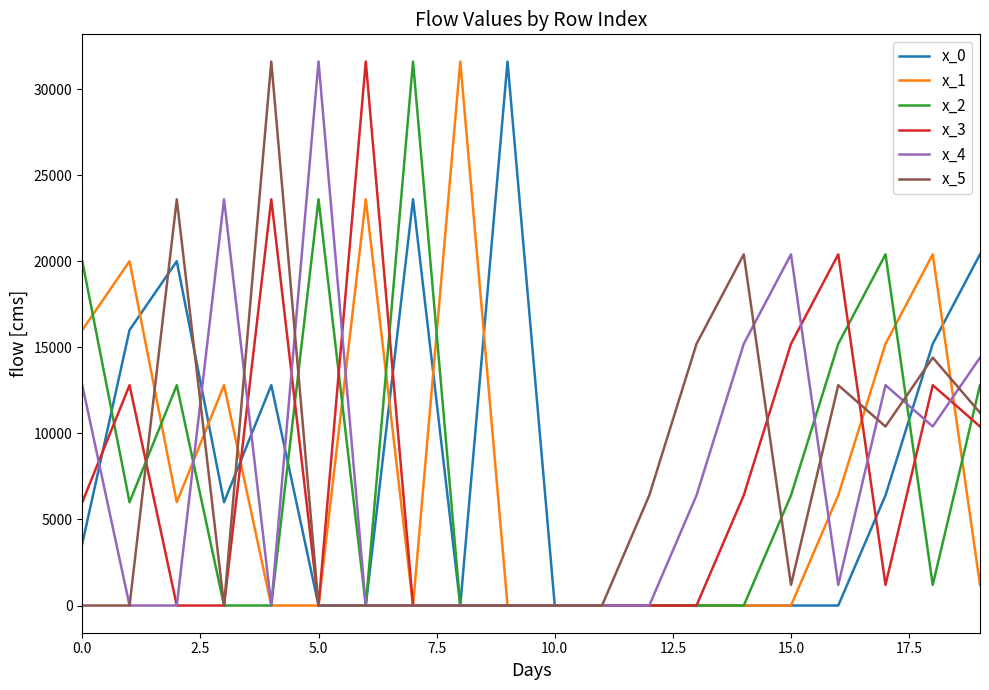

The value of x_0 at 5.0 is 12880. True or false?

False